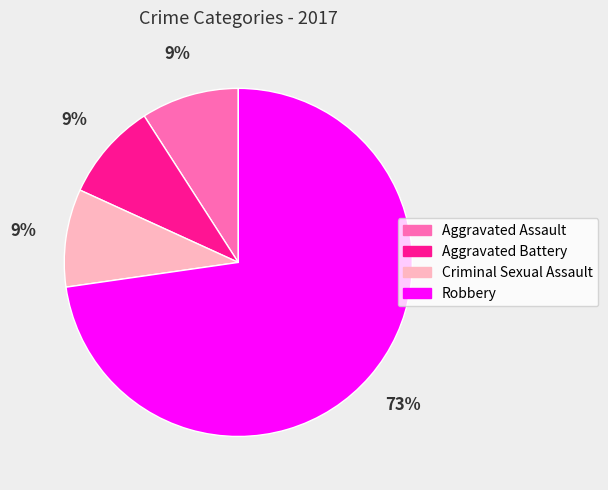

What is the majority slice?

Robbery